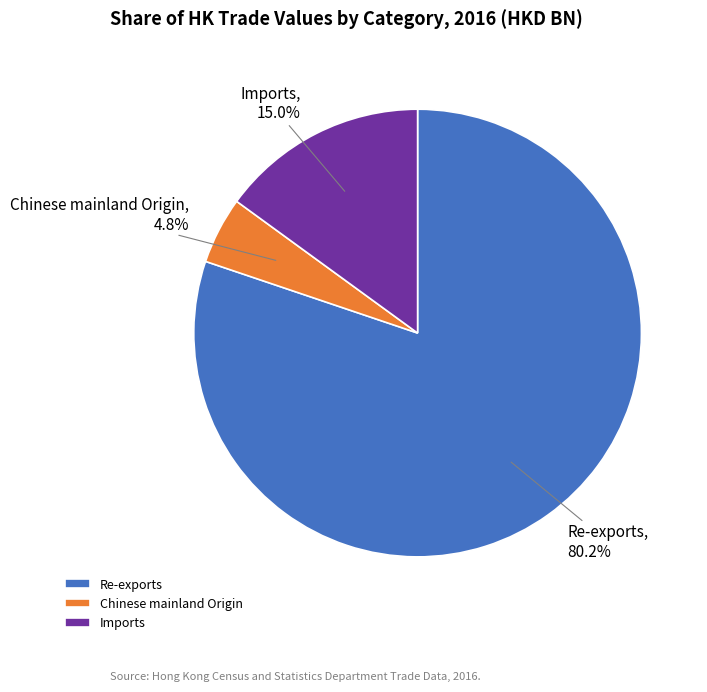

How many segments does this pie chart have?

3